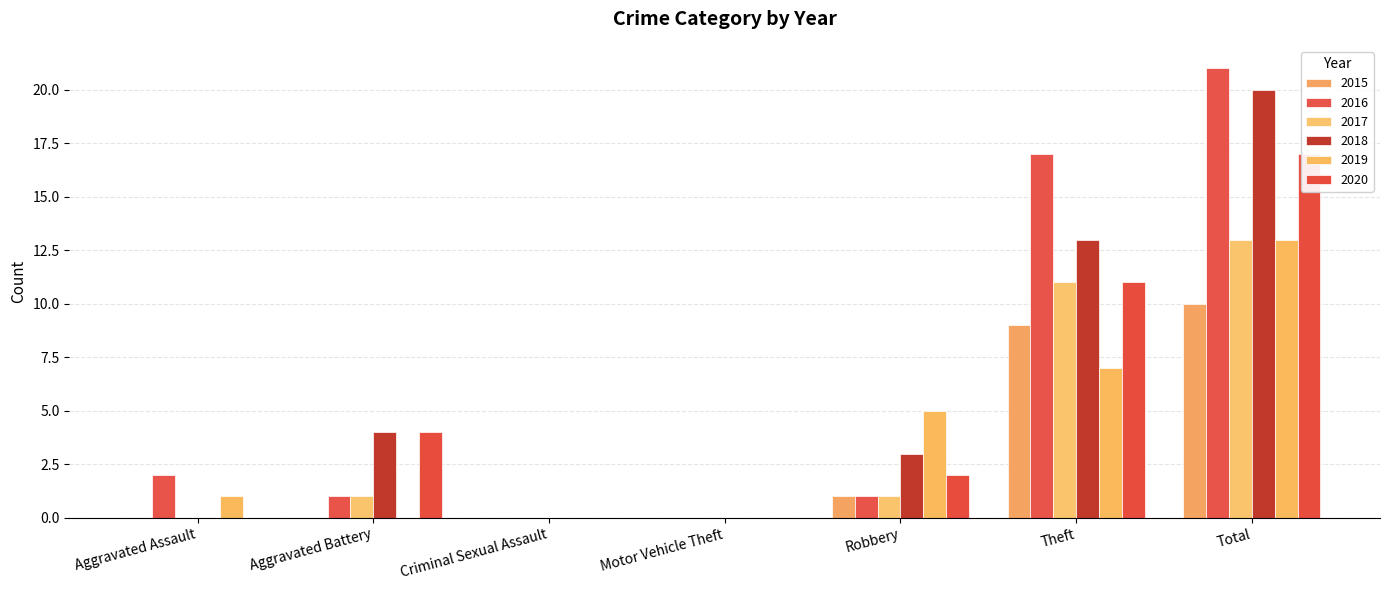

What is the label of the 3rd bar from the left?

Criminal Sexual Assault